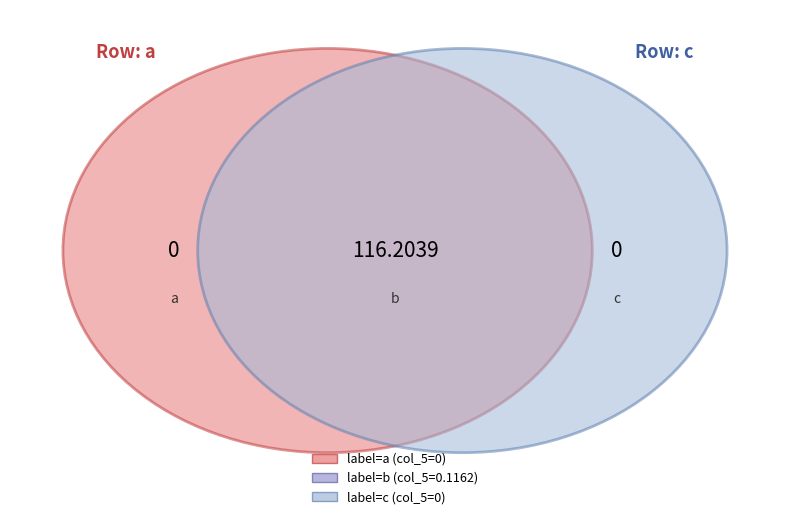

To the nearest percent, what is the difference between the largest and smallest slice percentages?

100%